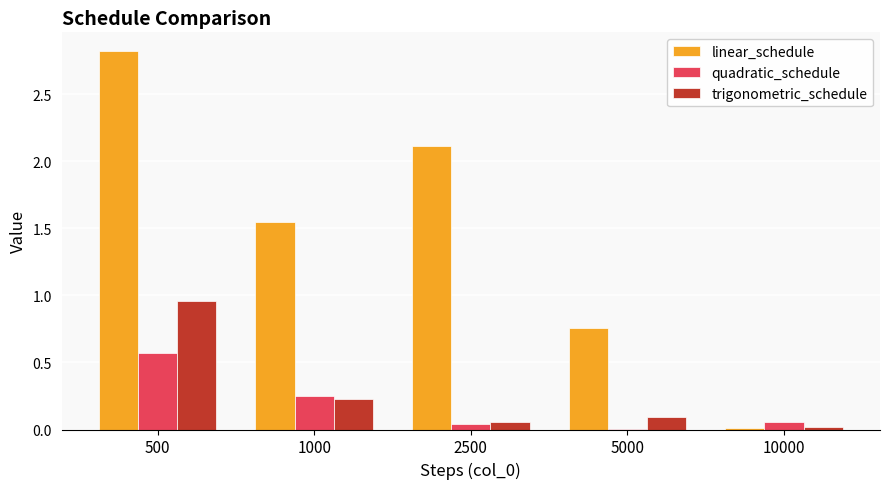

Is it true that linear_schedule equals 4.5 at 500?

False